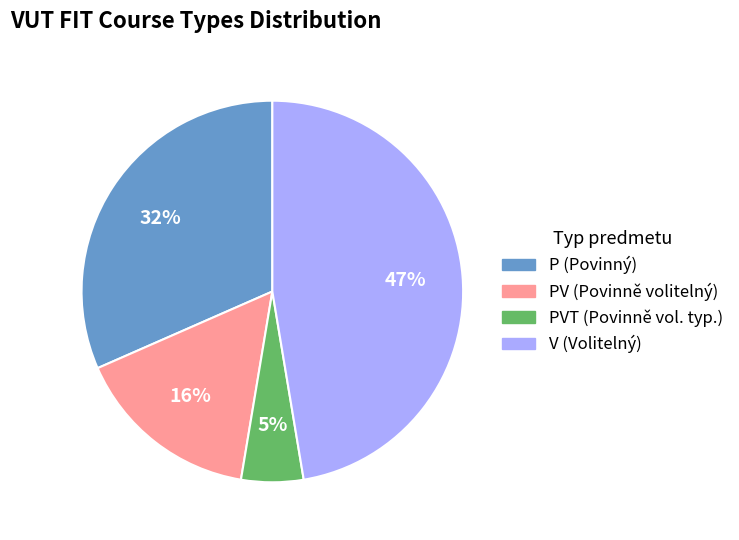

Is there a majority slice in this chart?

No